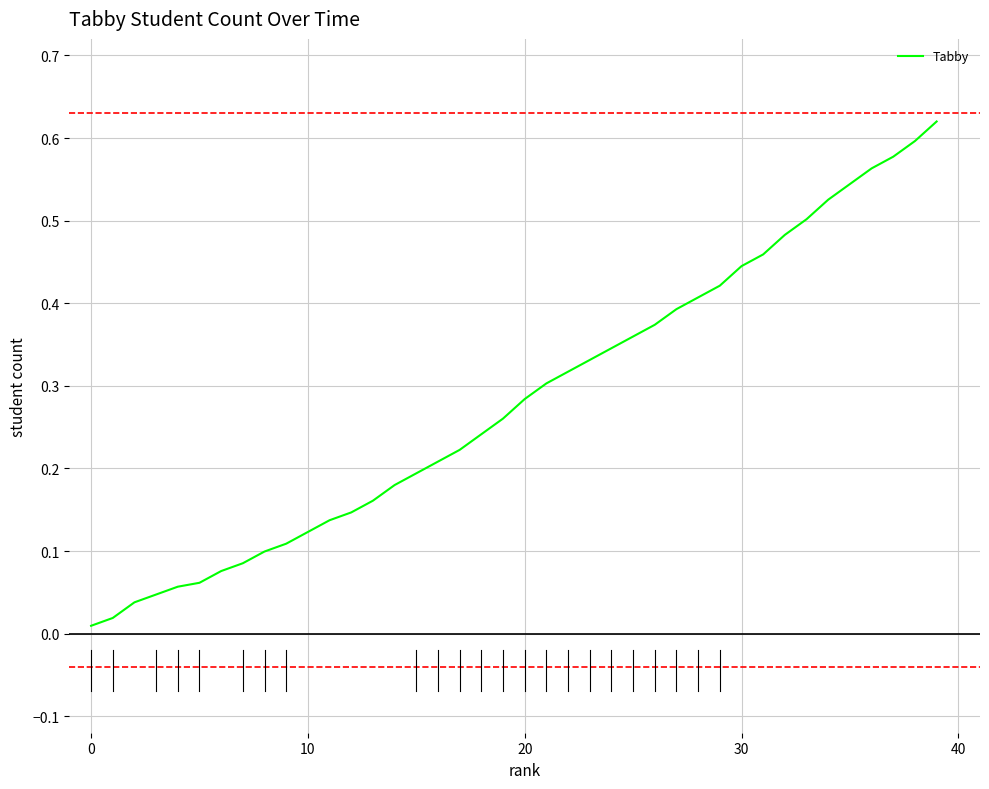

What is the difference between the maximum and second lowest values?

0.6